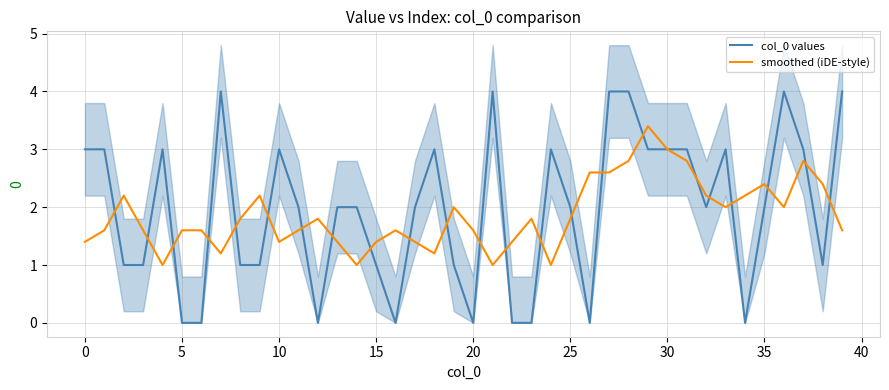

What are all the series names shown in the legend?

col_0 values, smoothed (iDE-style)